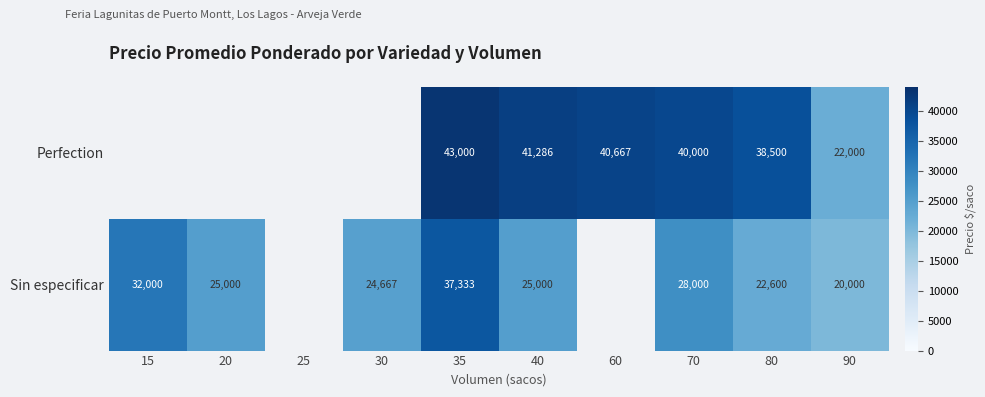

Is the value of Sin especificar at 80 greater than the value of Perfection at 60?

No